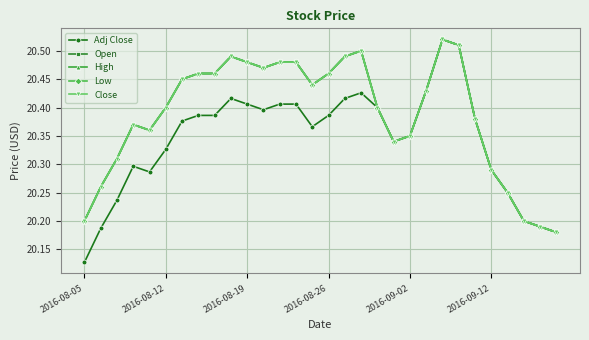

What is the average value of the Open series?

20.4